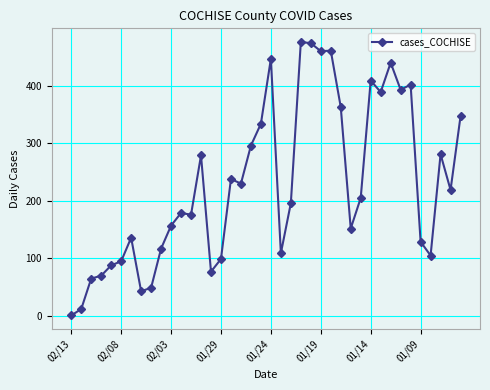

True or false: there are more than 2 points higher than both neighbors.

True